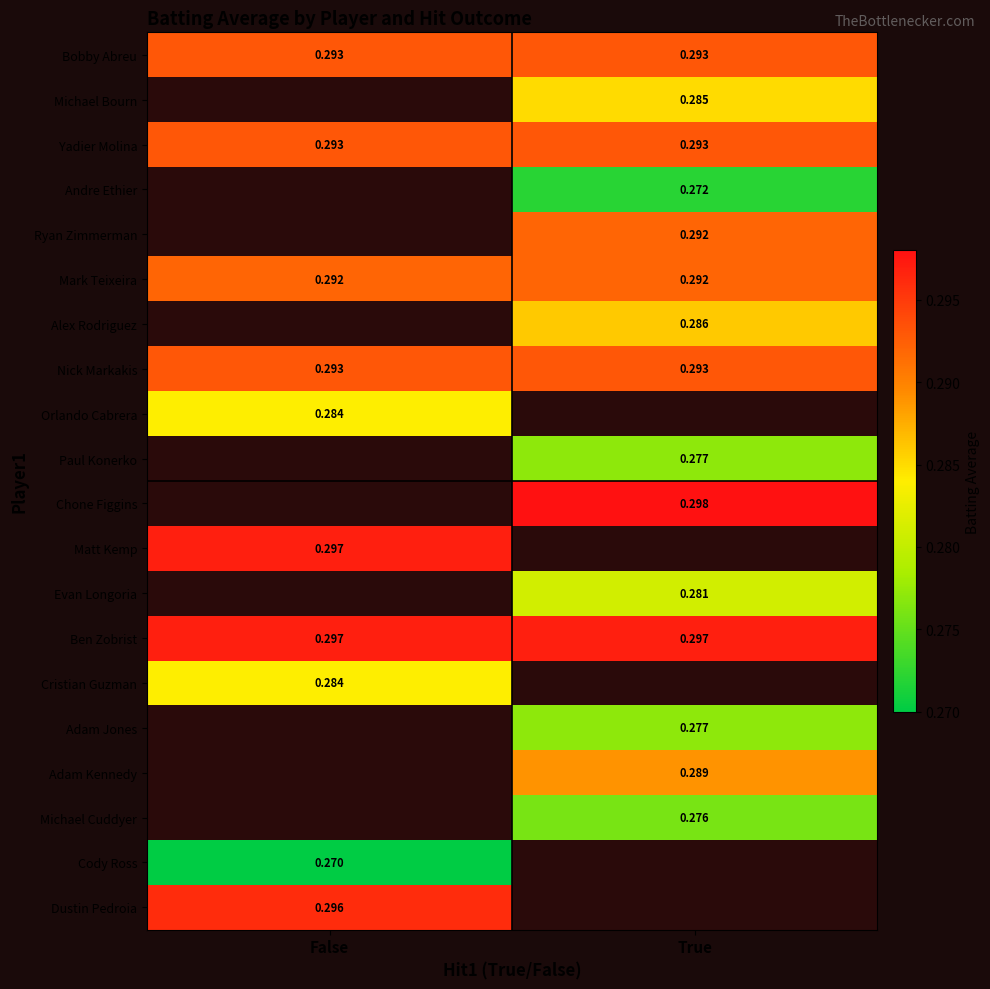

Which has a higher value, True or False?

True